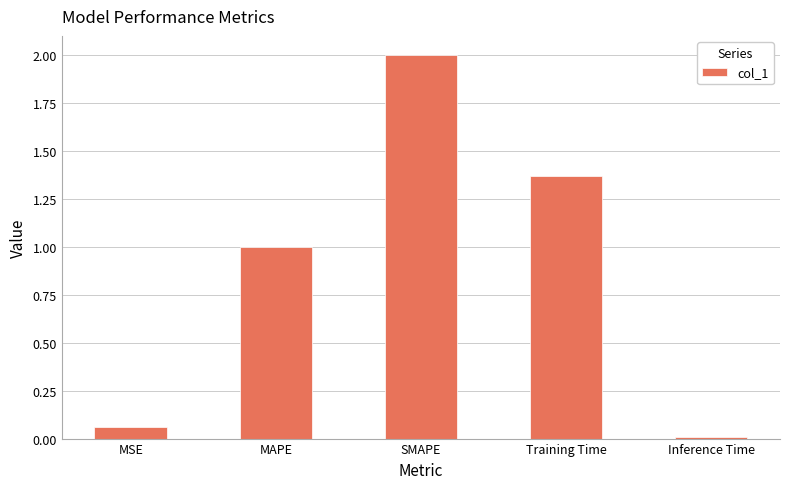

At which category does the chart reach its minimum across all series?

Inference Time